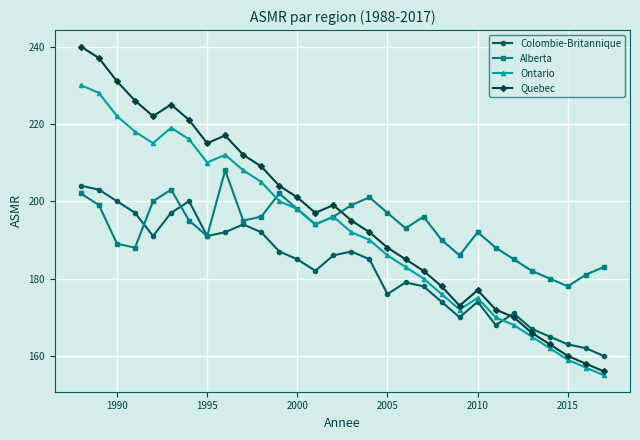

What is the minimum value for Colombie-Britannique?

160